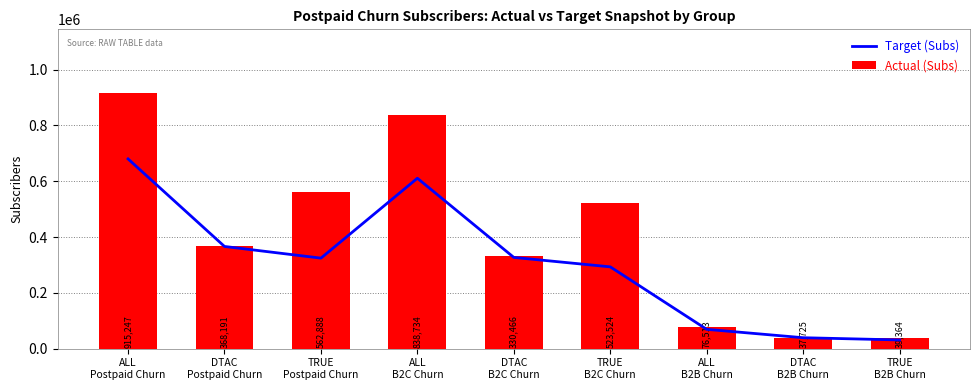

What is the difference between the Target (Subs) values at DTAC
Postpaid Churn and ALL
B2C Churn?

244341.5